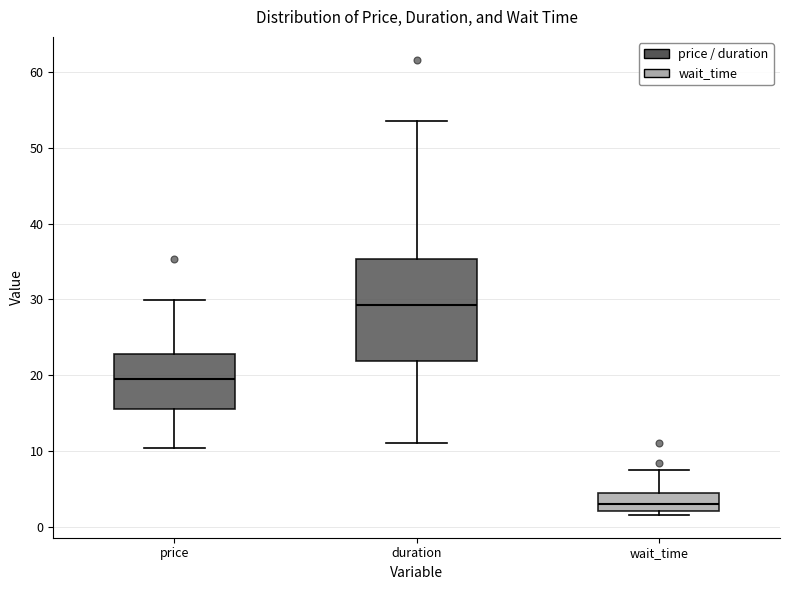

Reading left to right, read every box against the y-axis: the position of its median line, the range the box covers, and the ends of its whiskers. The values are not printed on the chart, so give them approximately, as read against the axis.

price: median 20, box 16 to 23, whiskers 10 to 30
duration: median 29, box 22 to 35, whiskers 11 to 54
wait_time: median 3, box 2 to 4, whiskers 2 (just below the box's lower edge) to 7